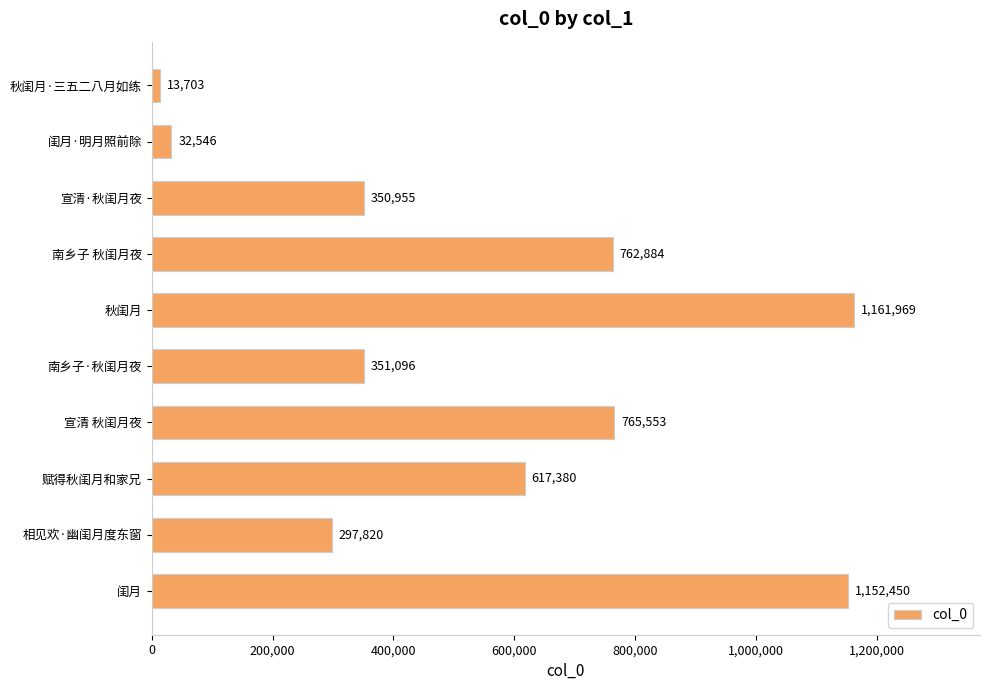

What is the difference between the maximum and minimum values?

1148266